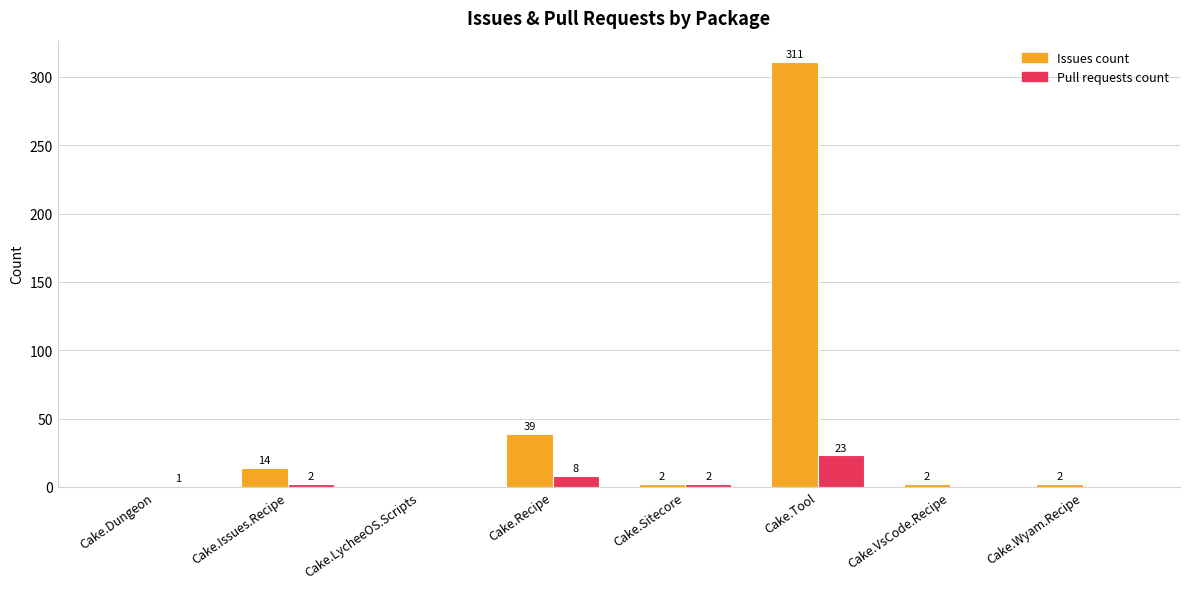

True or false: Issues count has a value of 14 at Cake.Issues.Recipe.

True